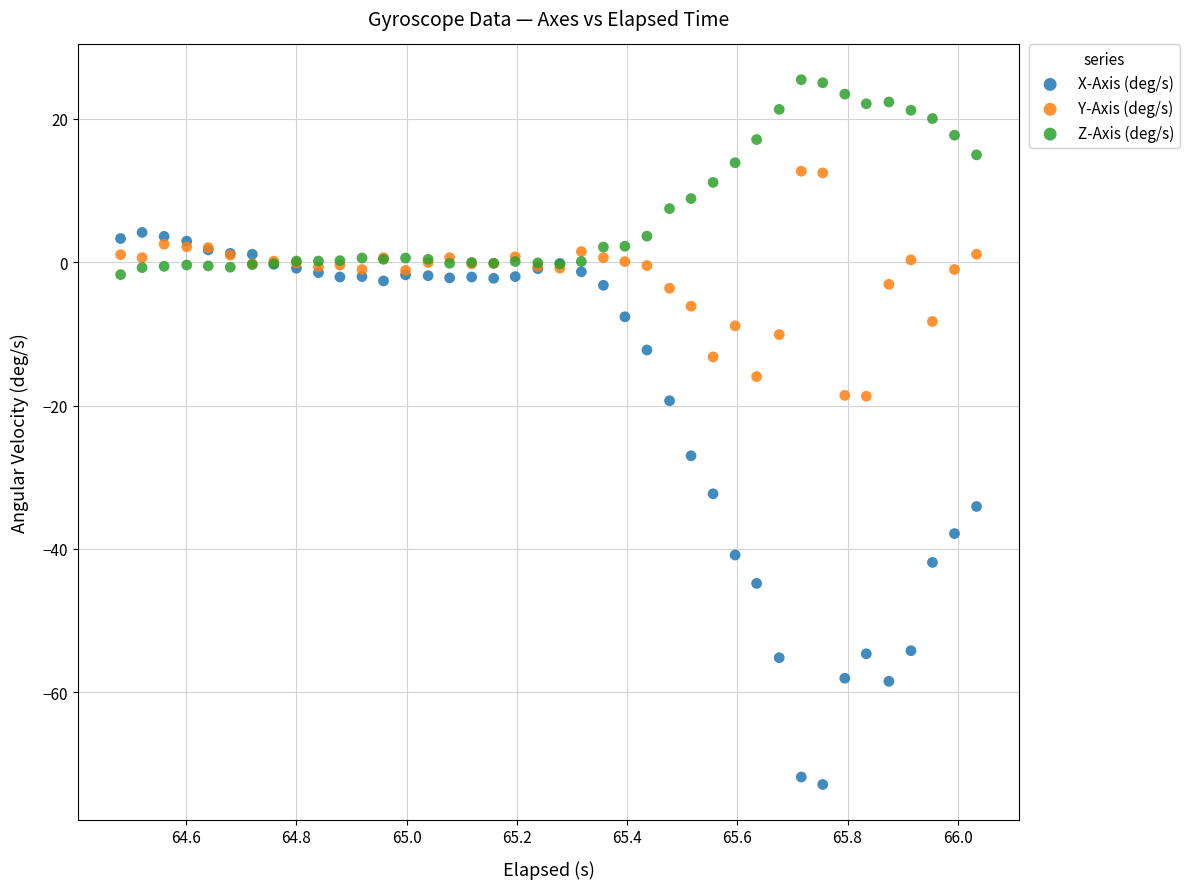

Which series contains the lowest Y value?

X-Axis (deg/s)